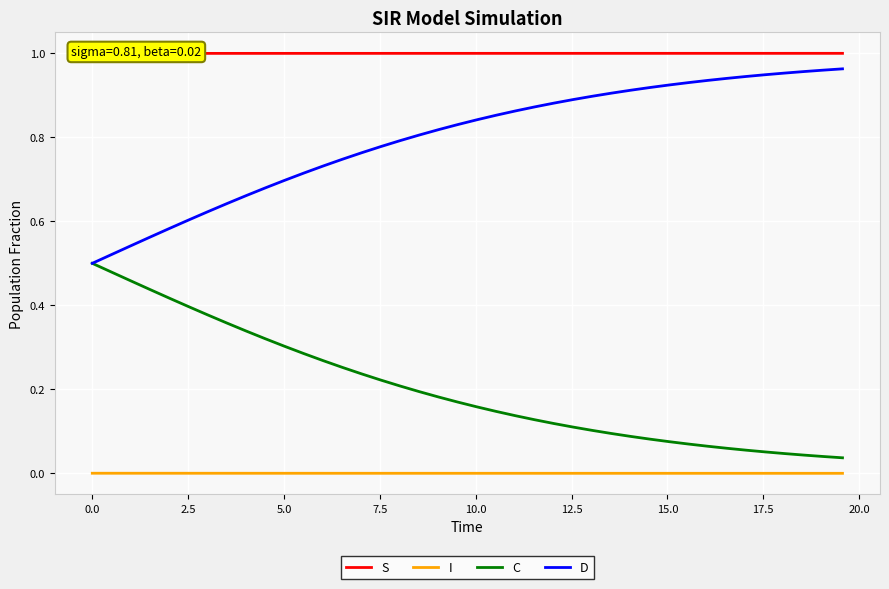

True or false: I and D intersect in this chart.

False